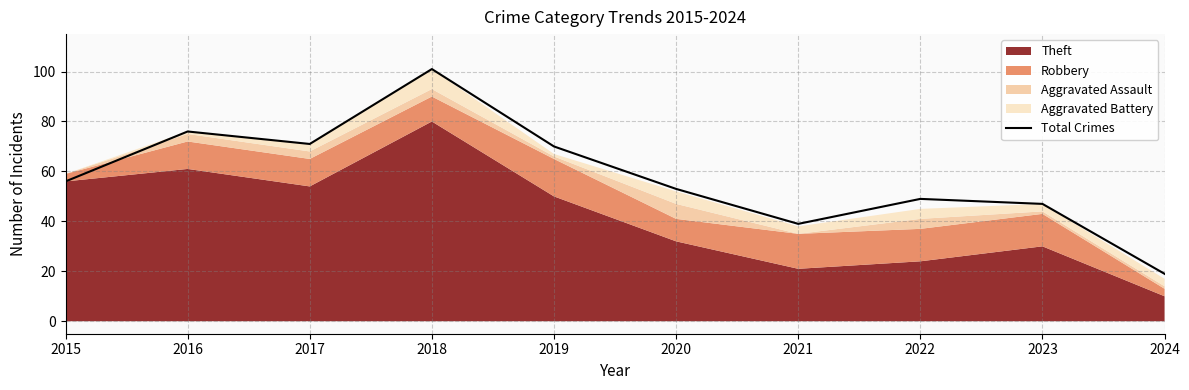

Where is the first local minimum?

2017